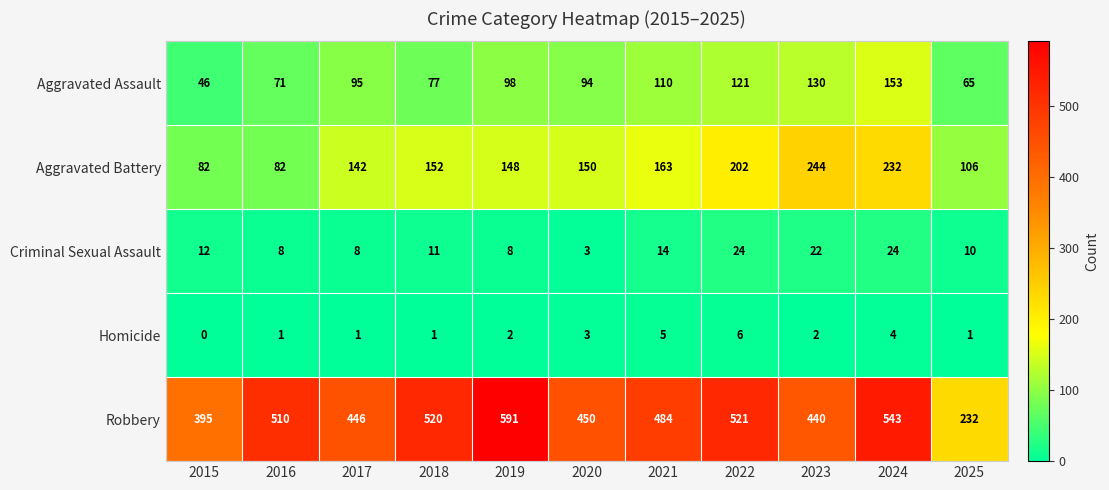

At how many categories does at least one series exceed 66?

11